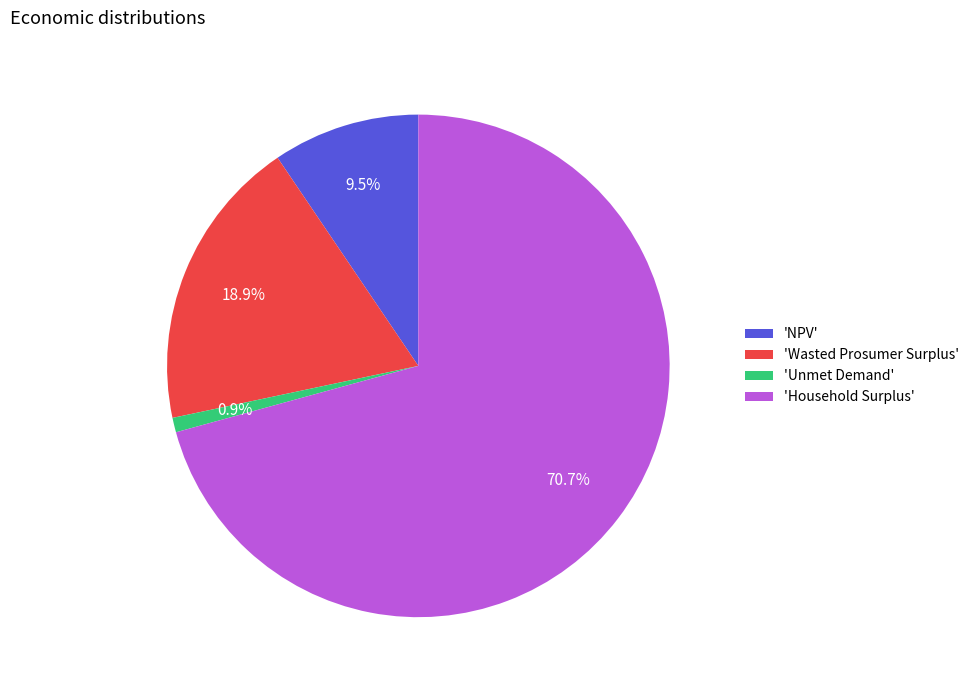

Does any single category account for the majority?

Yes